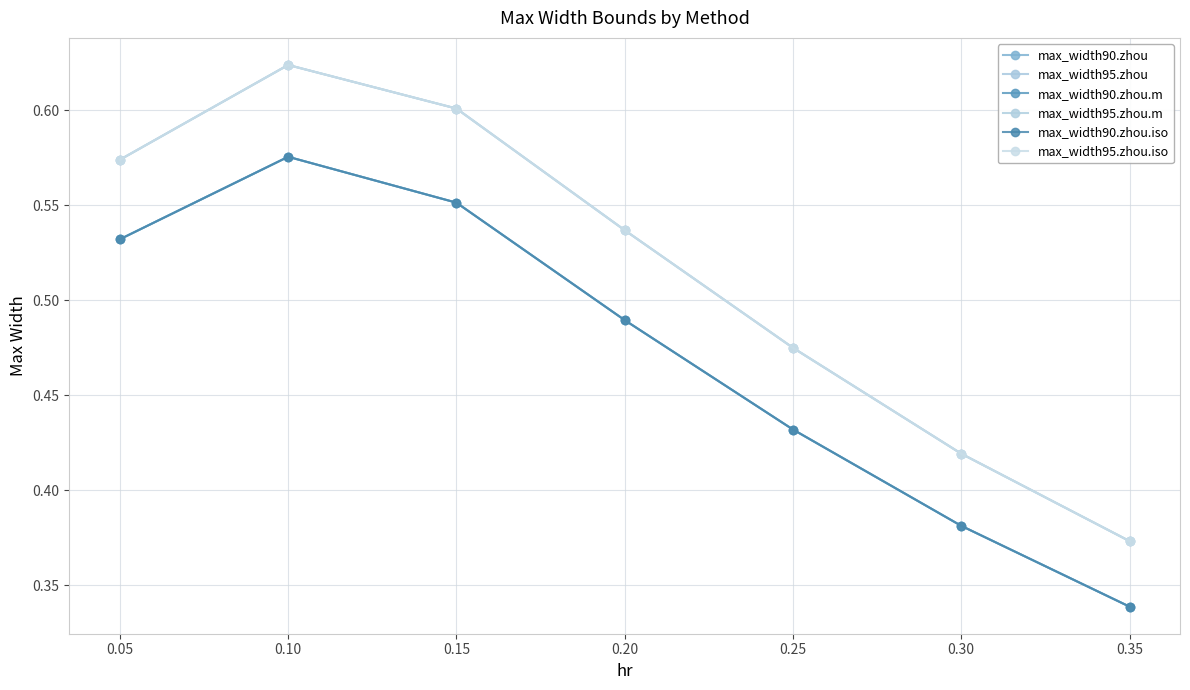

Is this an area chart (filled region under the line)?

No